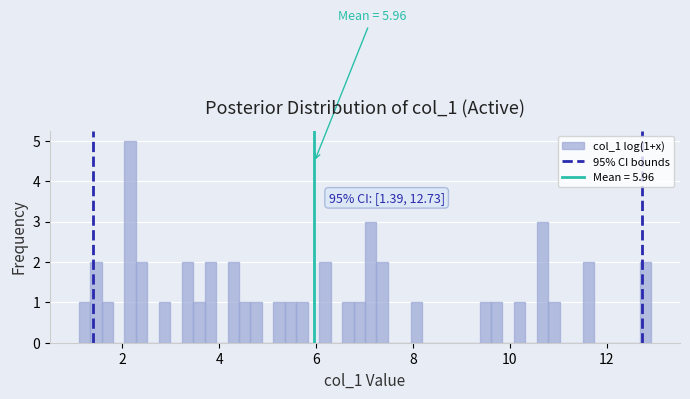

Around what value on the x-axis is the tallest bar? Give the approximate position of its centre, as read against the axis.

2.2